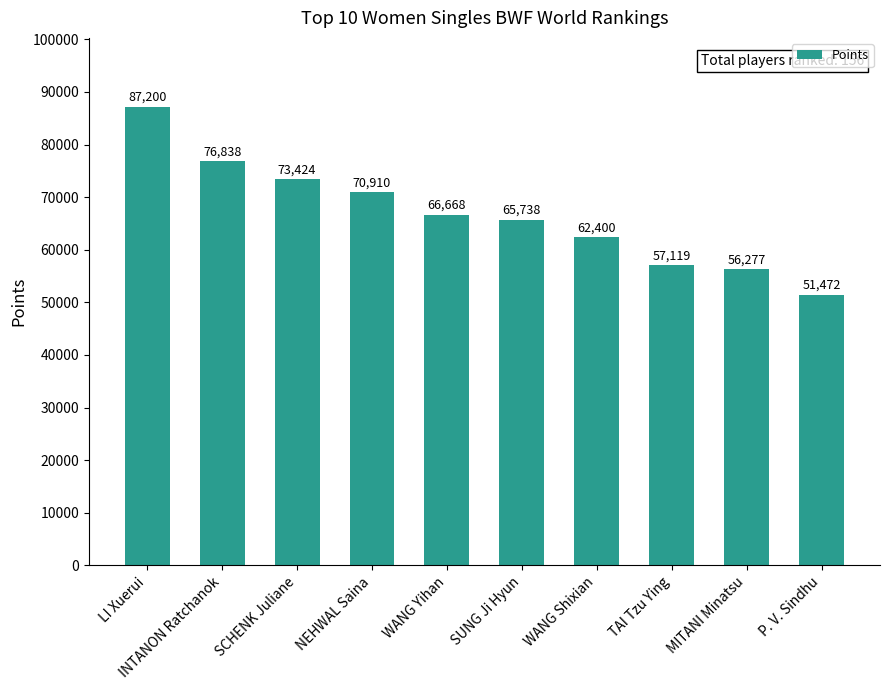

List the labels in order of value, smallest first.

P. V. Sindhu, MITANI Minatsu, TAI Tzu Ying, WANG Shixian, SUNG Ji Hyun, WANG Yihan, NEHWAL Saina, SCHENK Juliane, INTANON Ratchanok, LI Xuerui